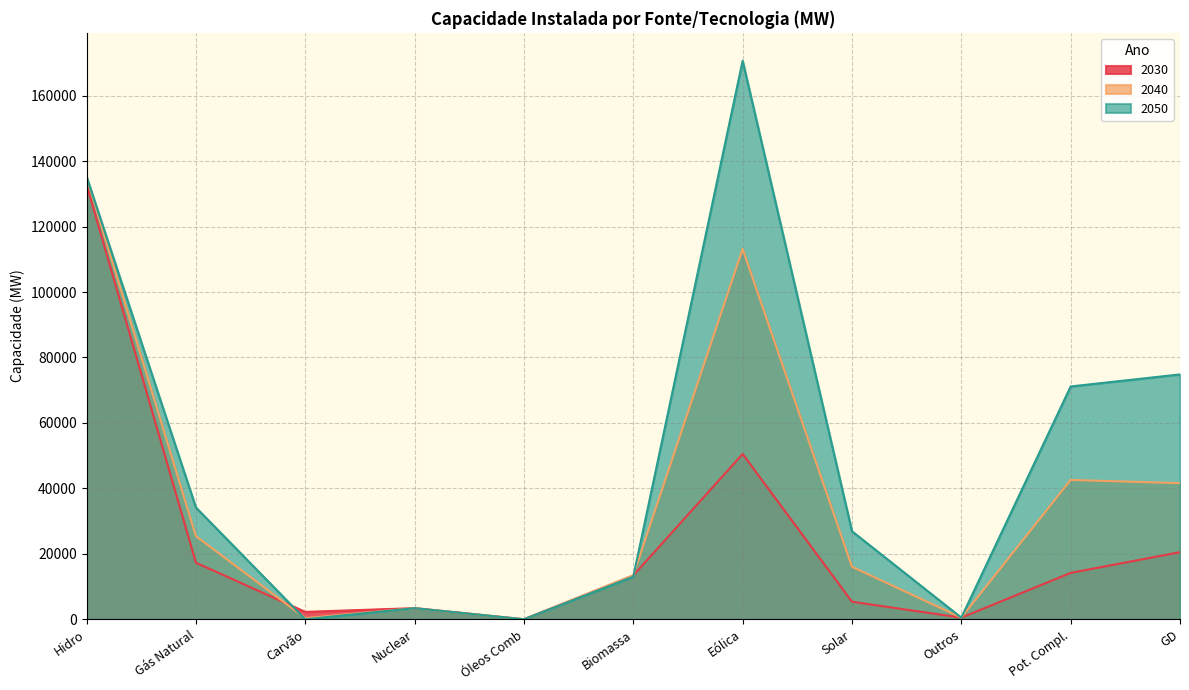

At which category is the sum across all series the highest?

Hidro